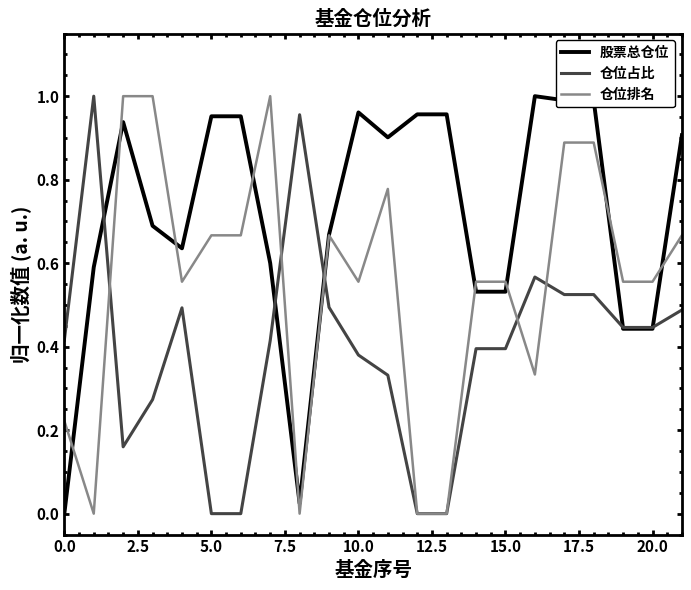

Rank the series by their average value, from lowest to highest.

仓位占比, 仓位排名, 股票总仓位